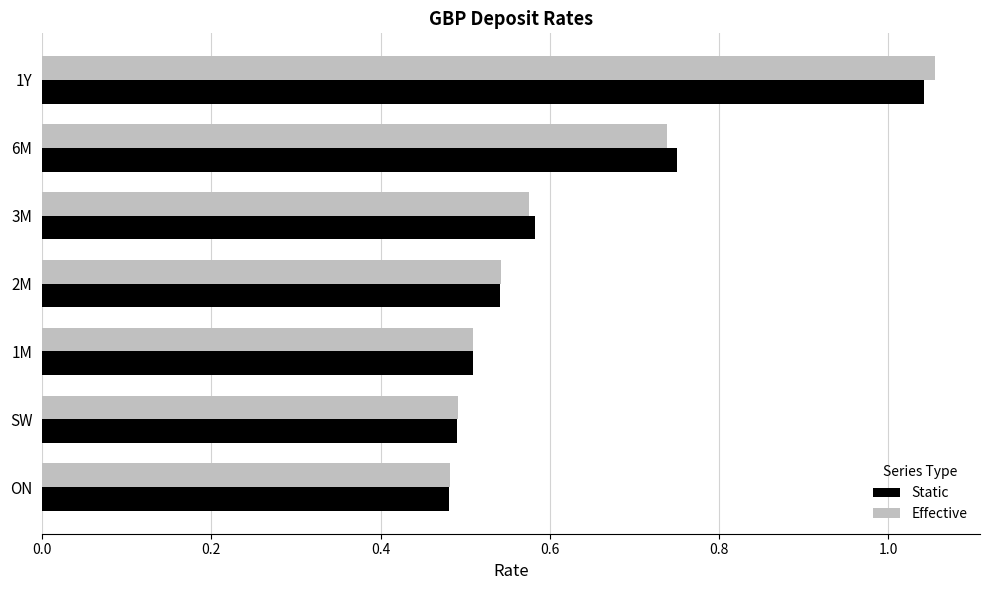

Which series changed the most between ON and 2M?

Static